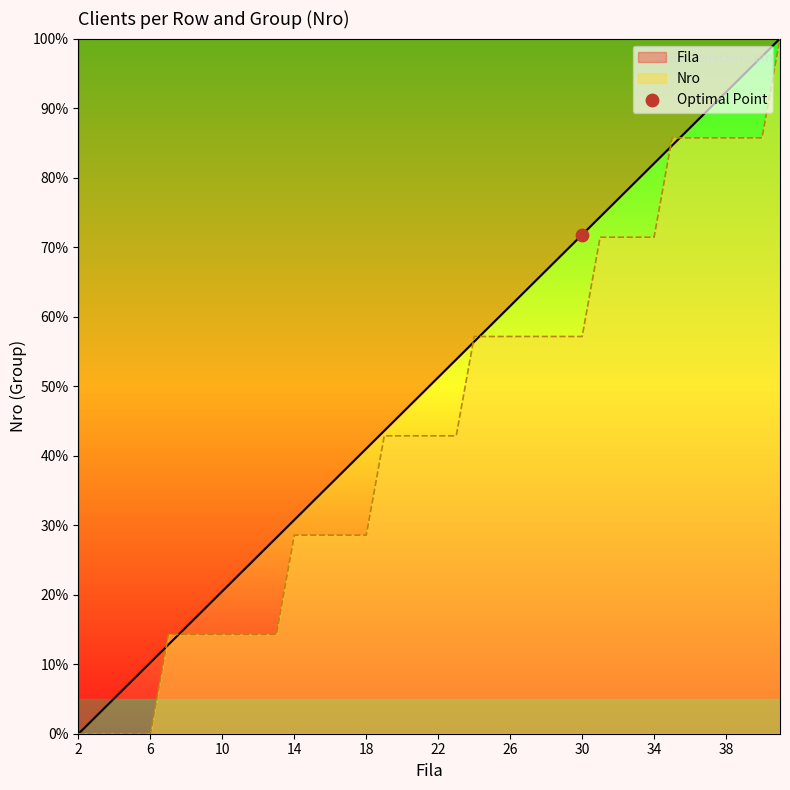

What are all the series names shown in the legend?

Fila, Nro